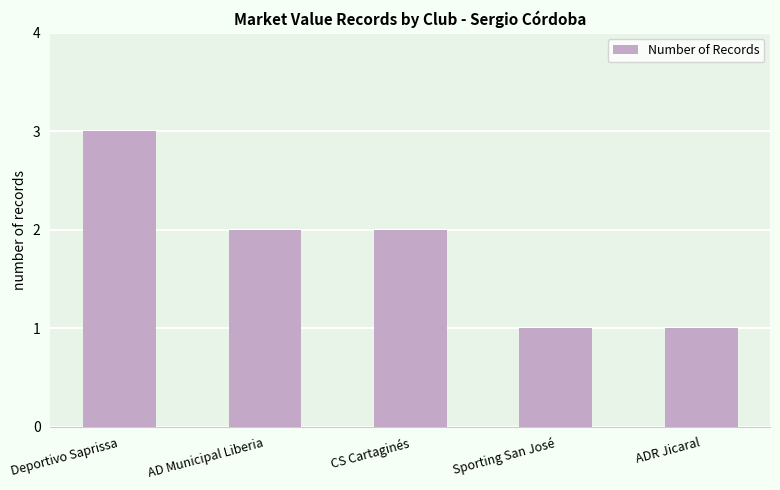

What is the label of the 1st bar from the right?

ADR Jicaral